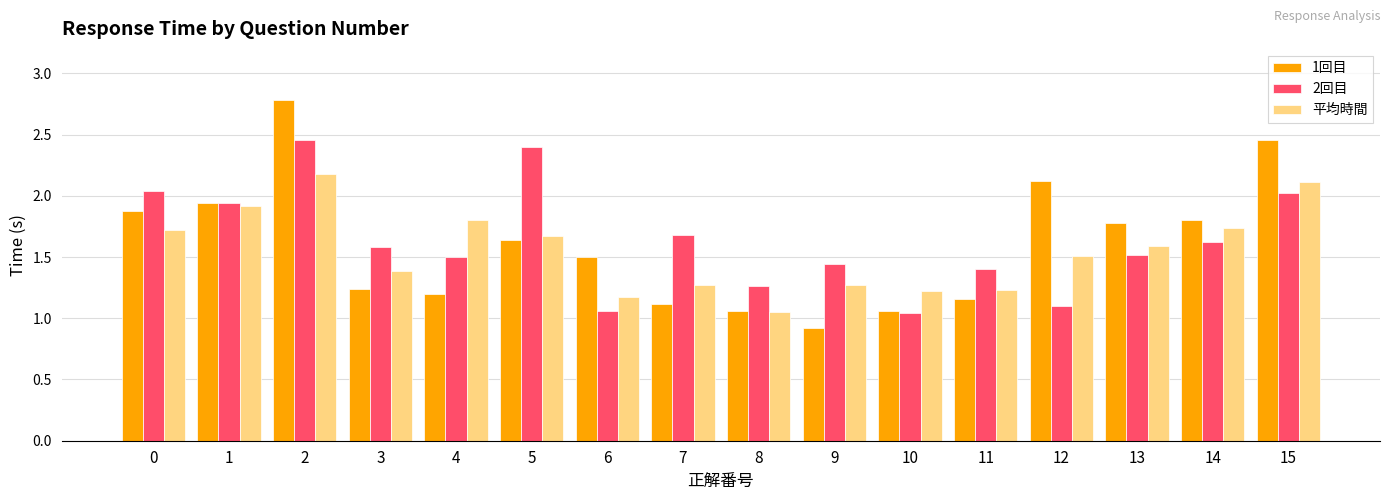

What is the minimum value for 1回目?

0.9